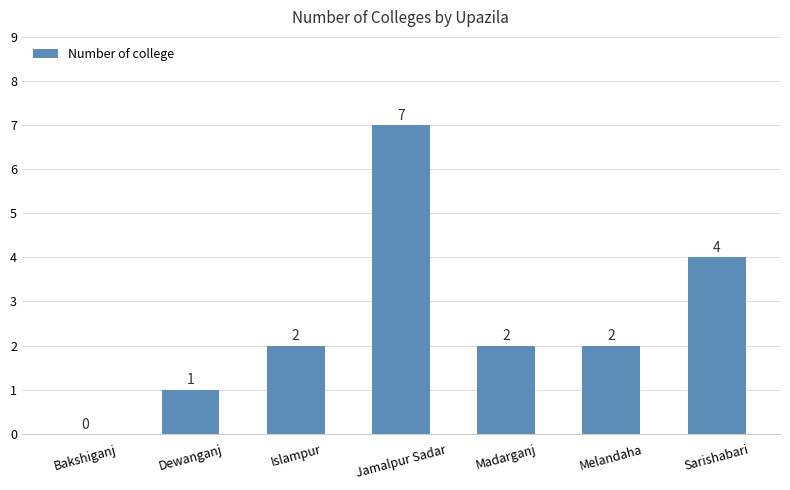

What is the sum of the values at Jamalpur Sadar and Madarganj?

9